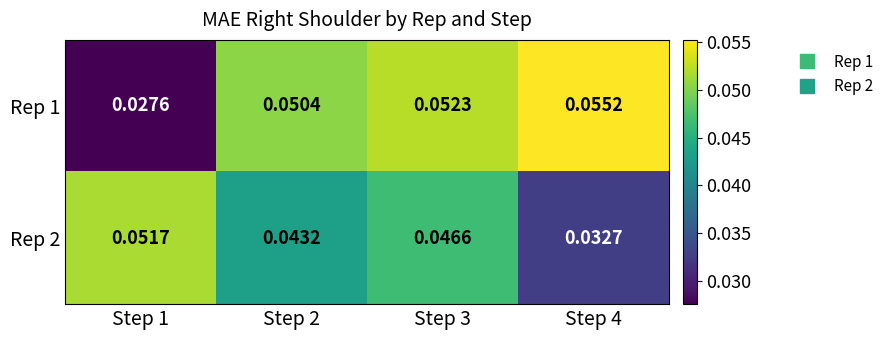

Is the value of Rep 1 at Step 4 greater than the value of Rep 2 at Step 1?

Yes